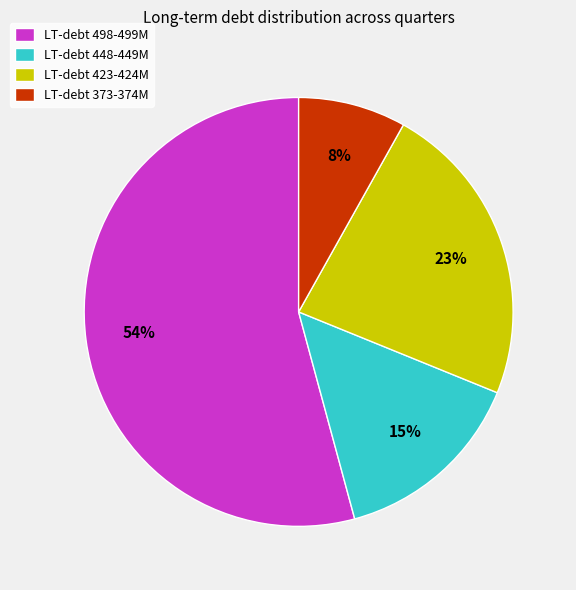

To the nearest percent, what is the difference between the largest and smallest slice percentages?

46%